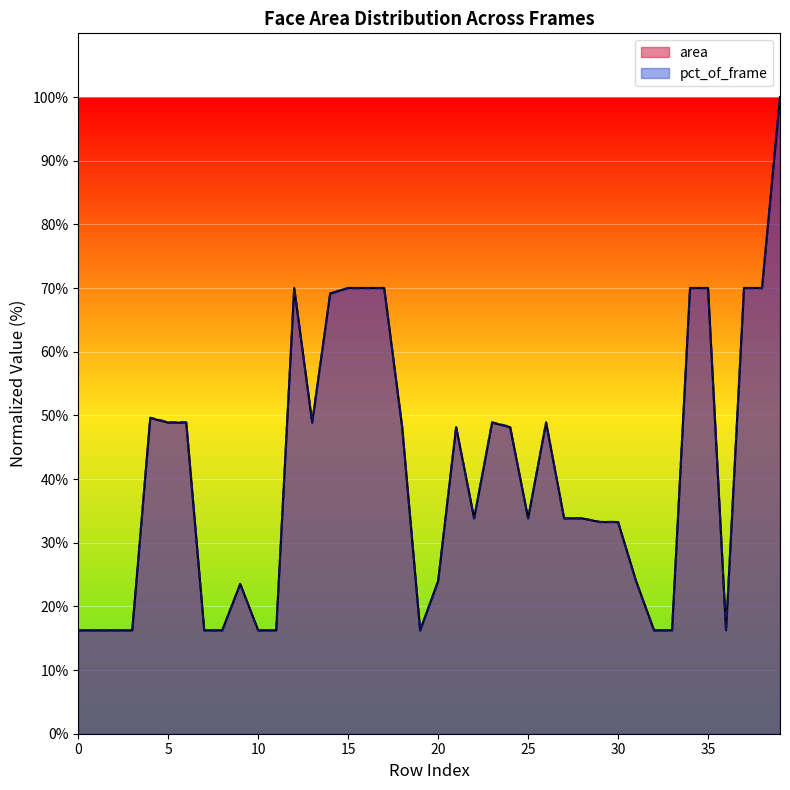

The value of area at 18 is 31.9. True or false?

False